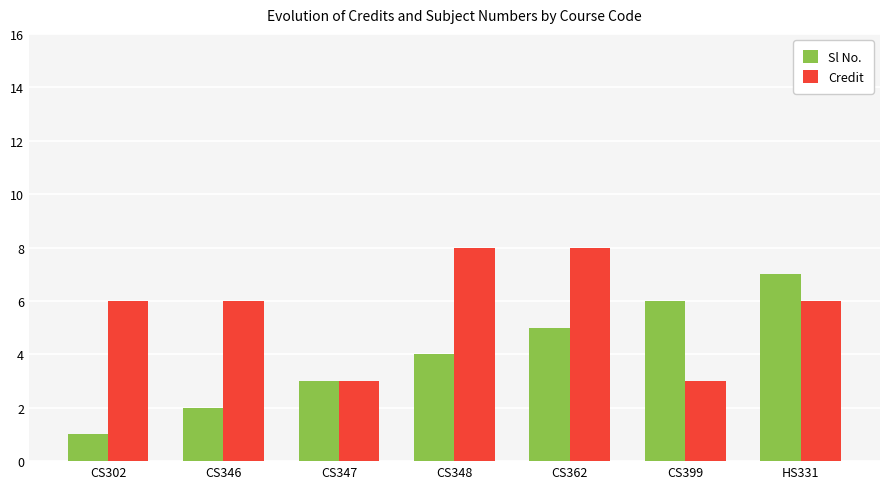

The value of Credit at CS346 is 3. True or false?

False